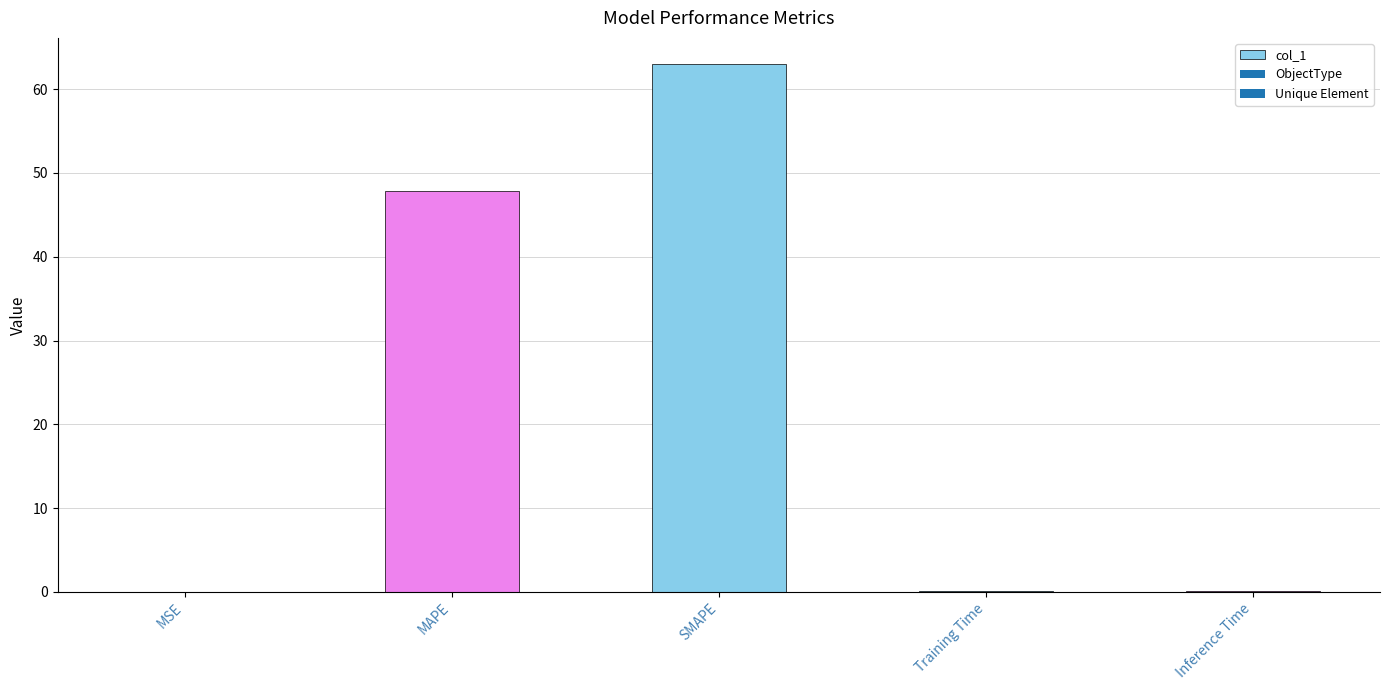

At which label is the value closest to 31?

MAPE